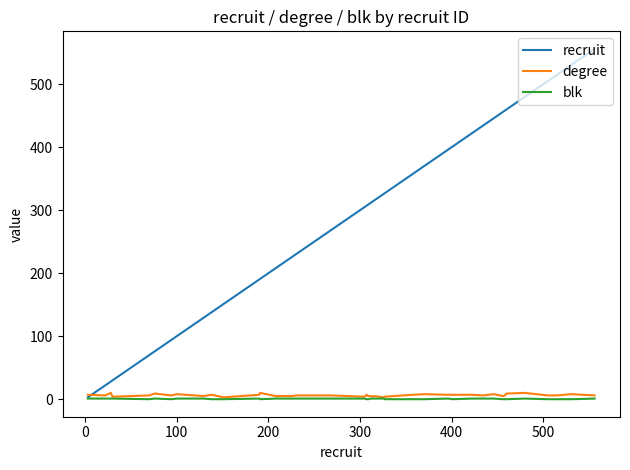

What is the greatest value displayed?

556